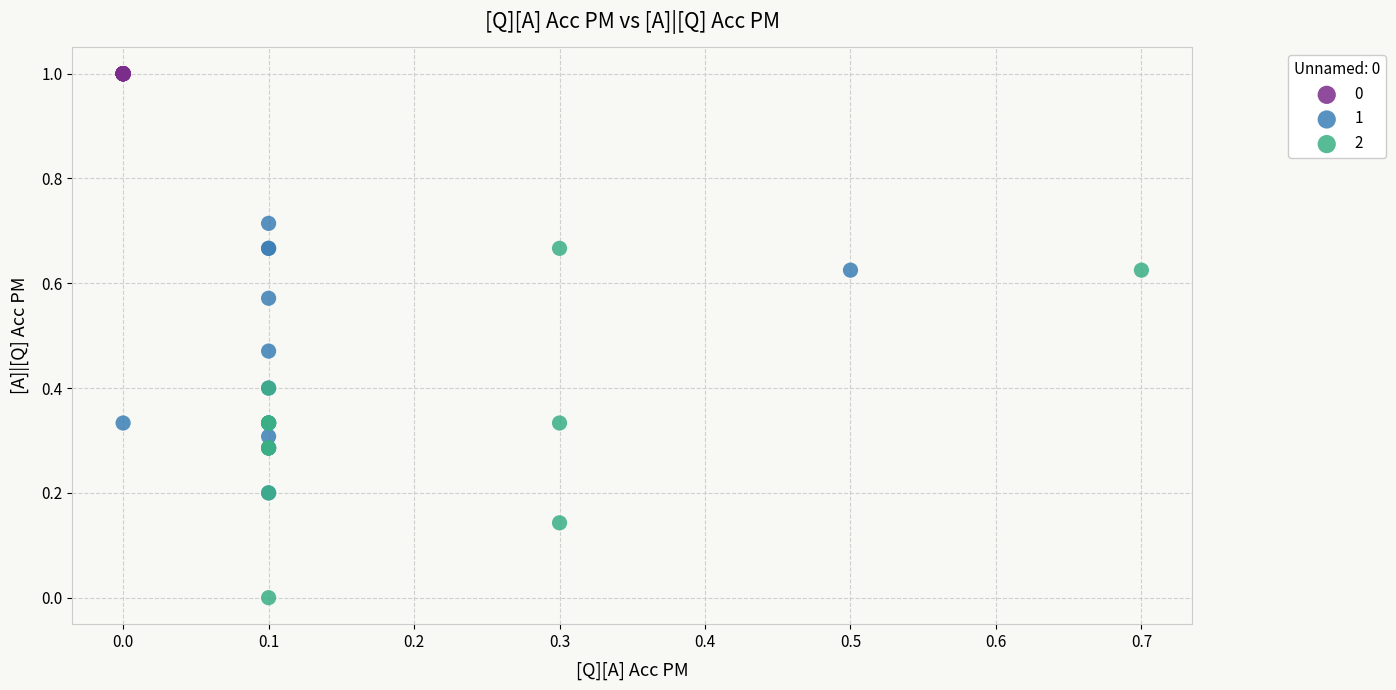

Which series contains the lowest Y value?

2